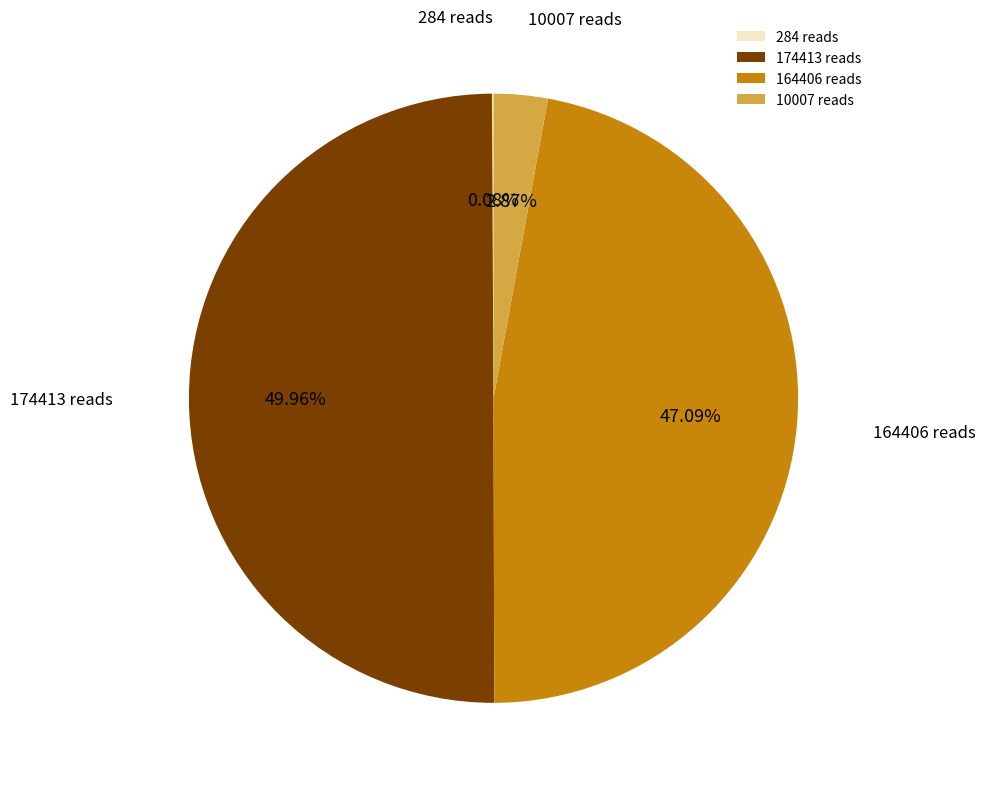

Which has a higher value, 10007 reads or 174413 reads?

174413 reads